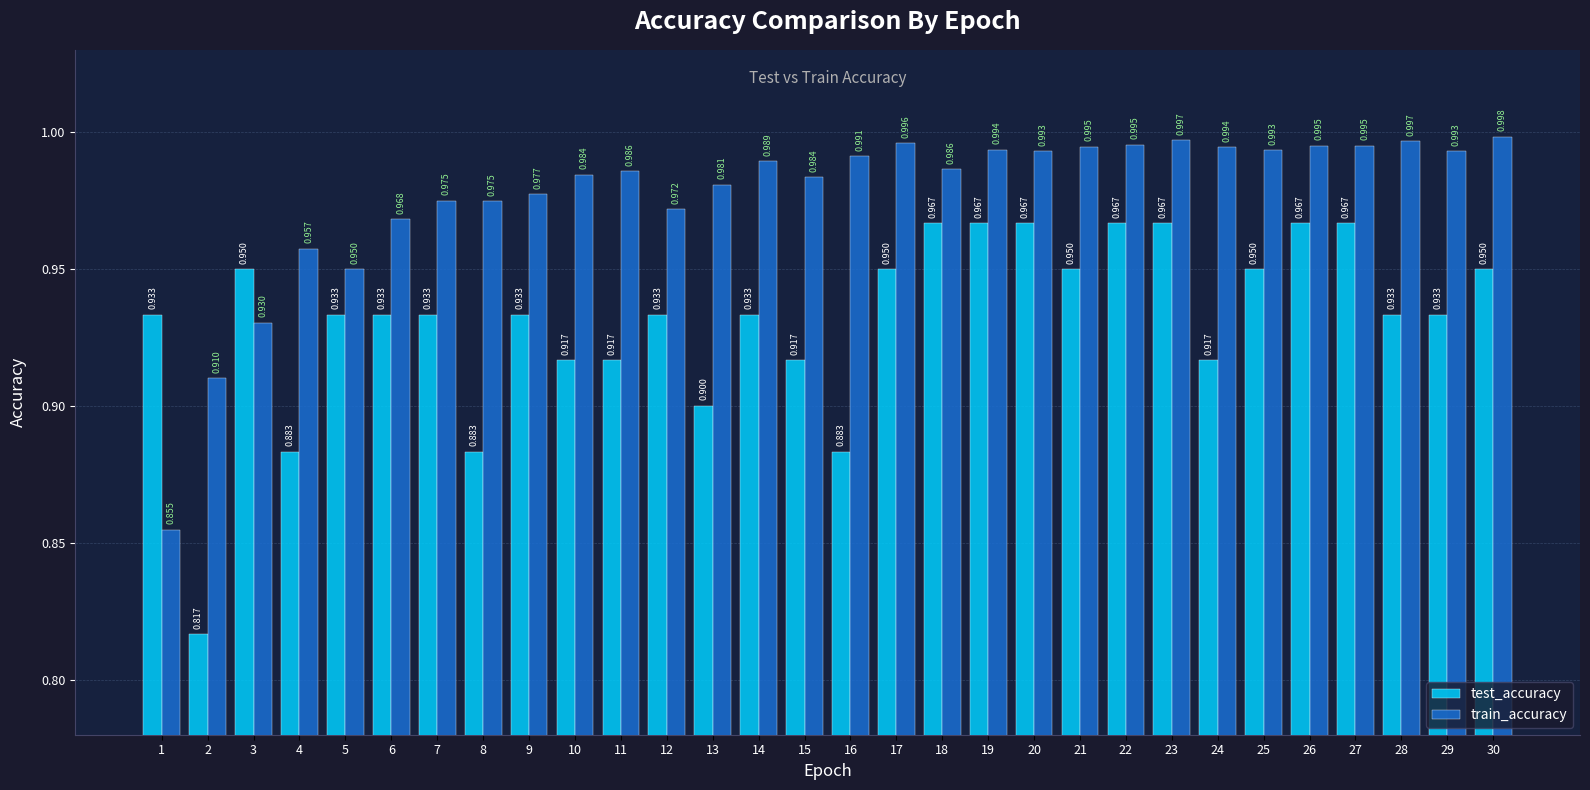

Which series has the largest total across all categories?

train_accuracy